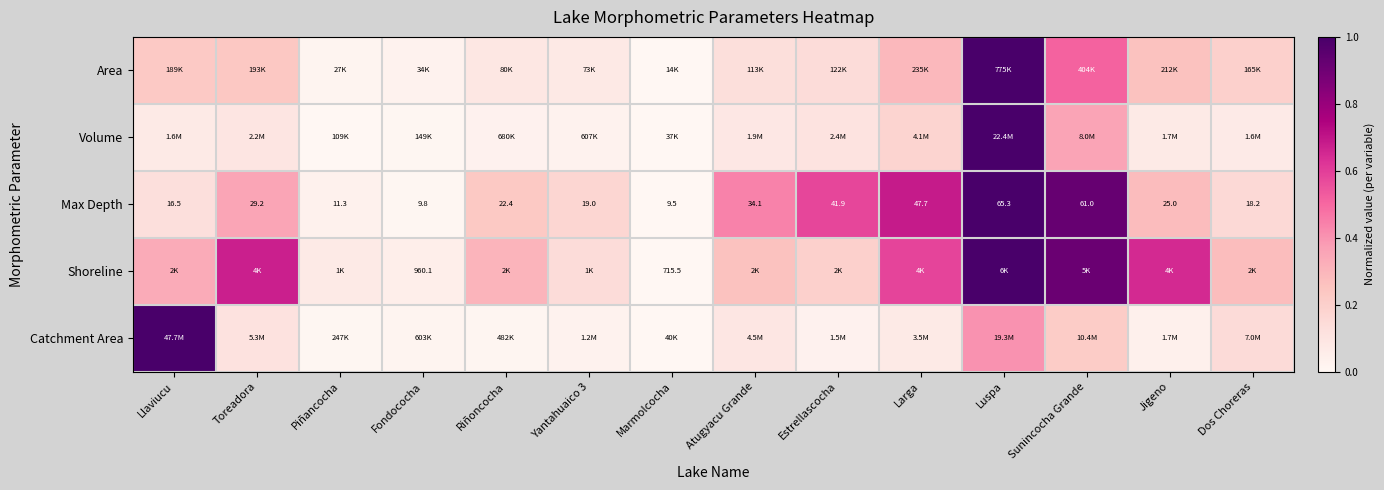

What is the spread (max minus min) of values at Larga?

0.6